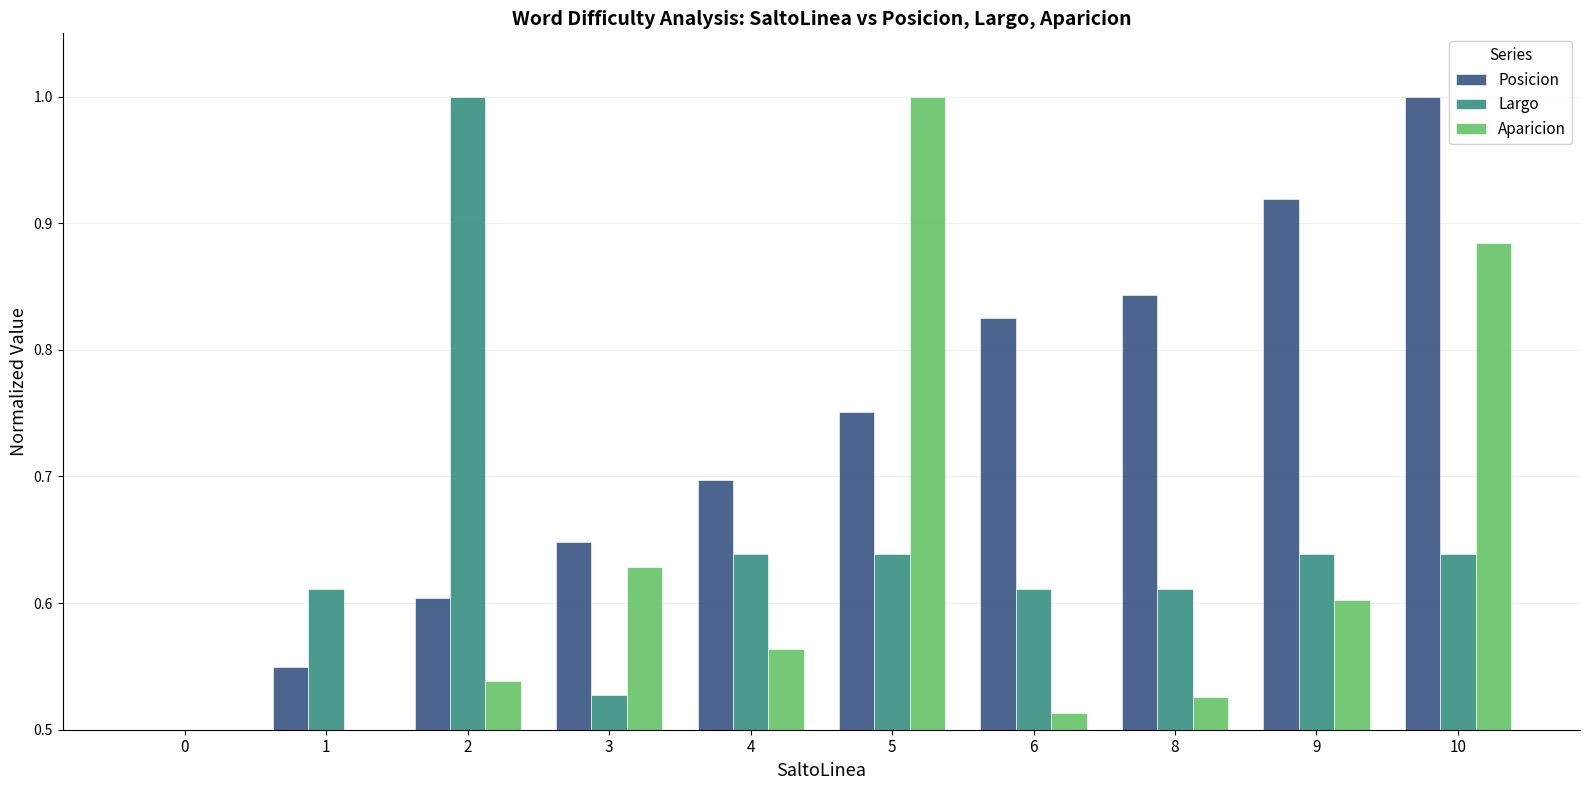

Rank the series at 9 from highest to lowest value.

Posicion, Largo, Aparicion